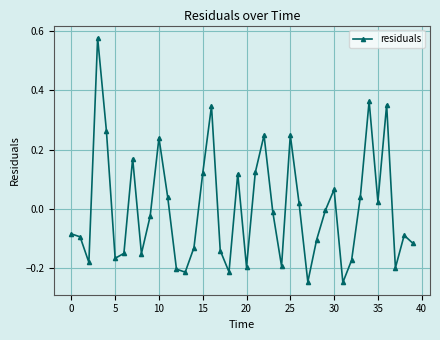

How many interior local peaks (higher than both neighbors) does the data have?

11